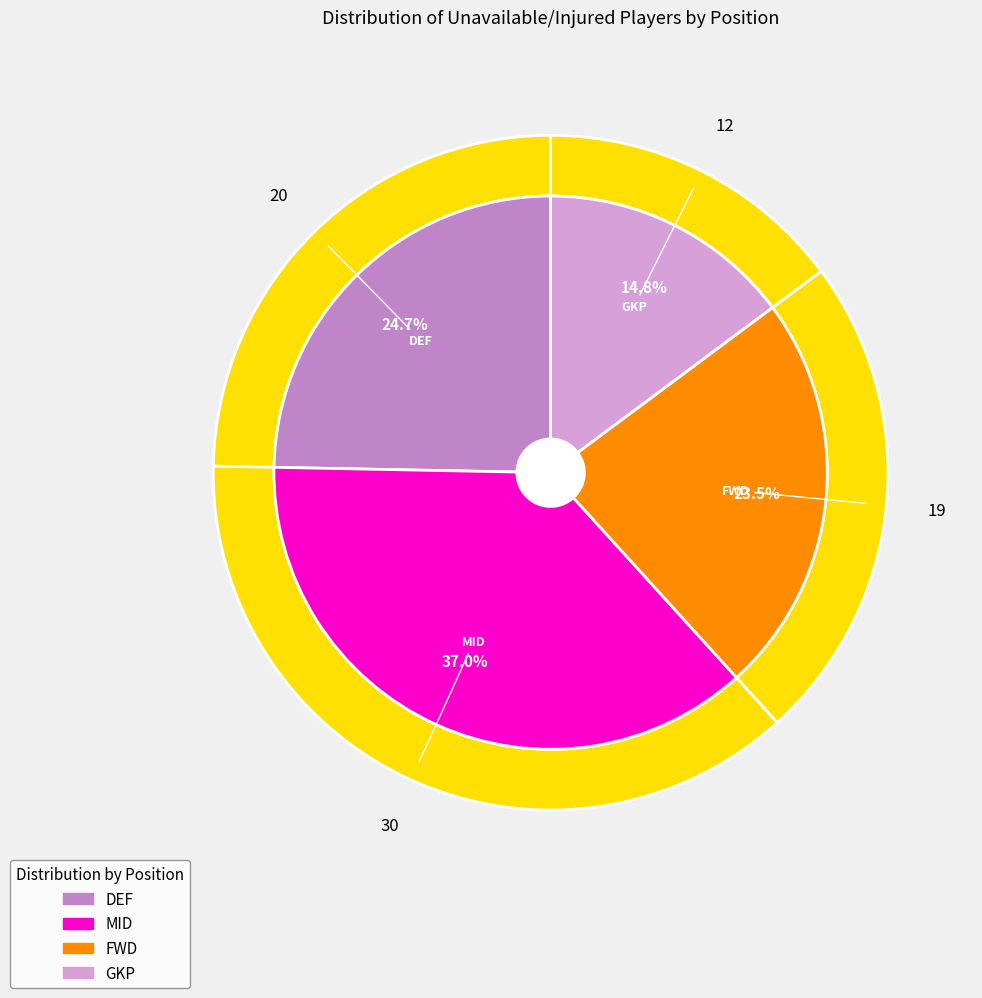

To the nearest percent, what is the average slice percentage?

25%